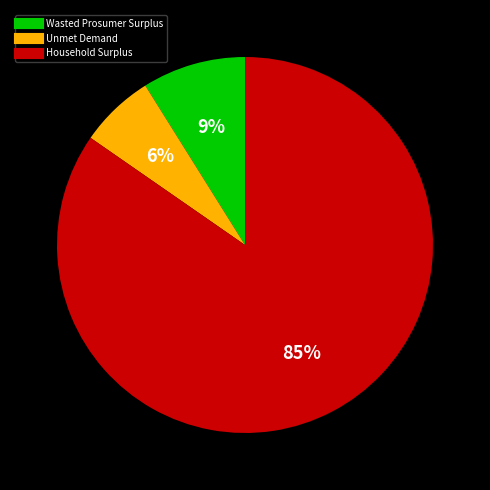

How many slices are in this pie chart?

3